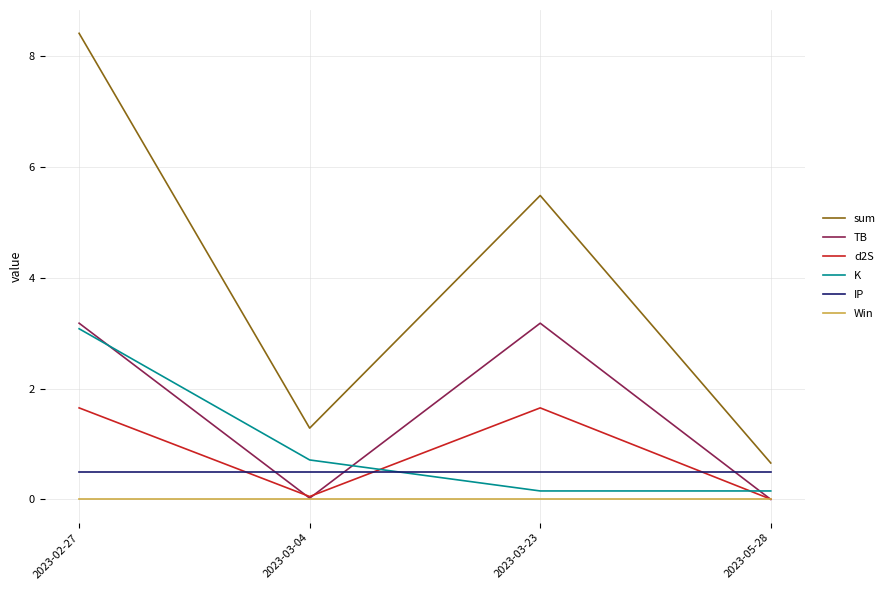

What is the average value of the d2S series?

0.8